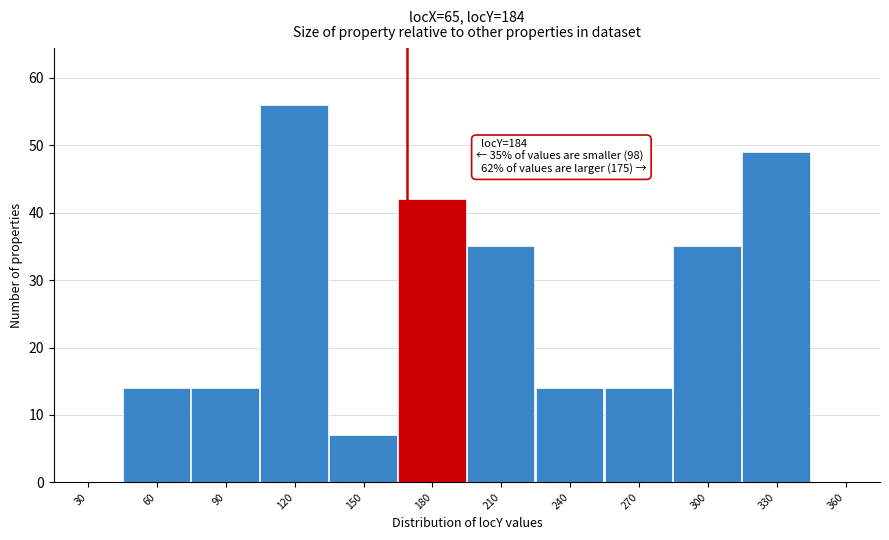

Reading right to left, transcribe all the data shown in this chart.

360=0	330=49	300=35	270=14	240=14	210=35	180=42	150=7	120=56	90=14	60=14	30=0